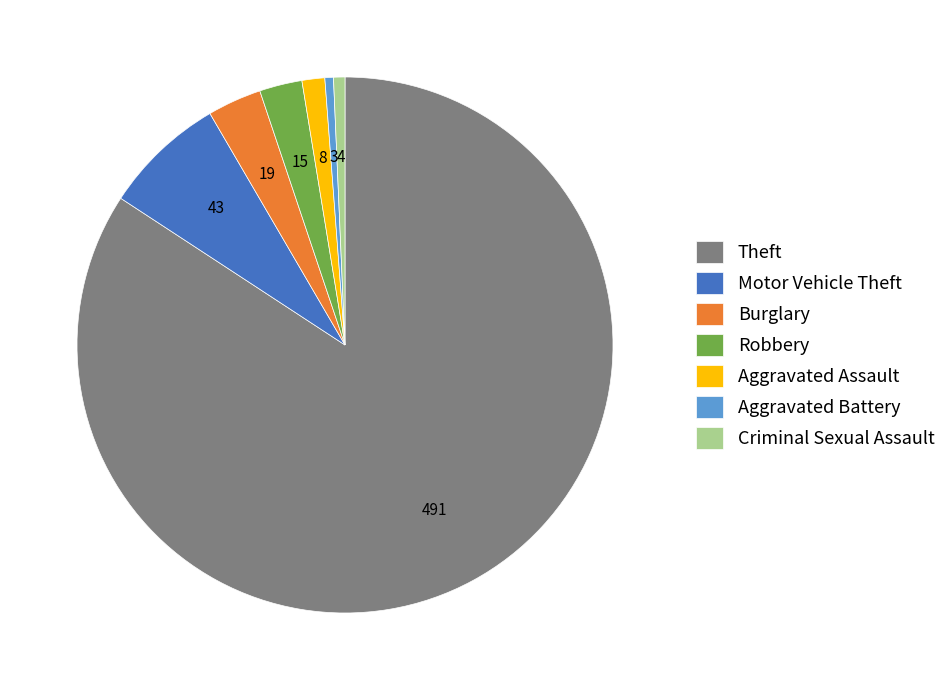

True or false: Theft accounts for 94% of the total.

False